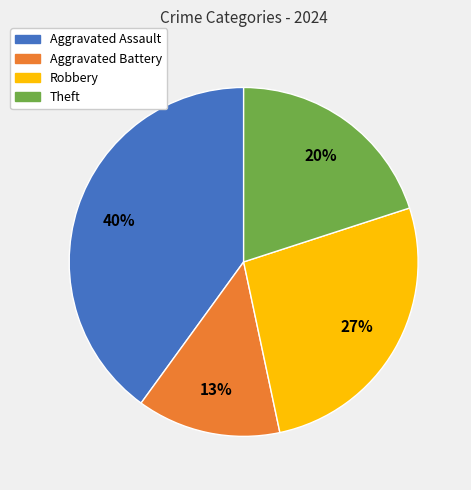

How many segments does this pie chart have?

4